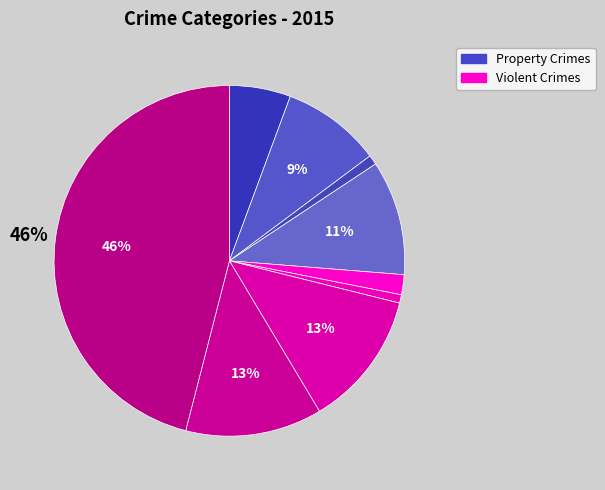

To the nearest percent, what is the difference between the largest and smallest slice percentages?

45%